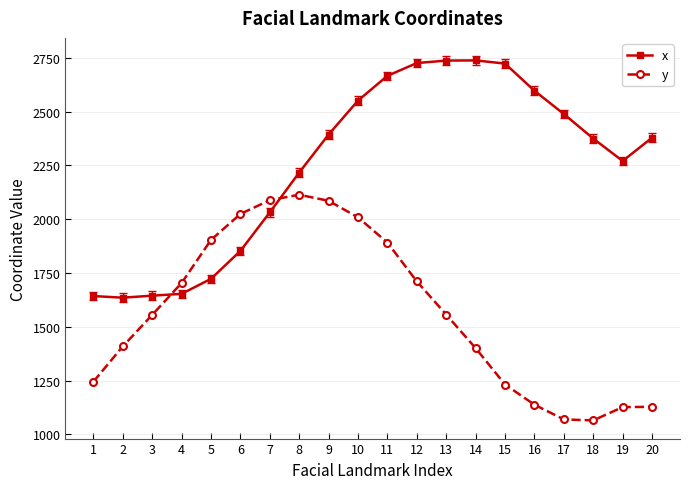

List the series in order of their peak value, lowest first.

y, x